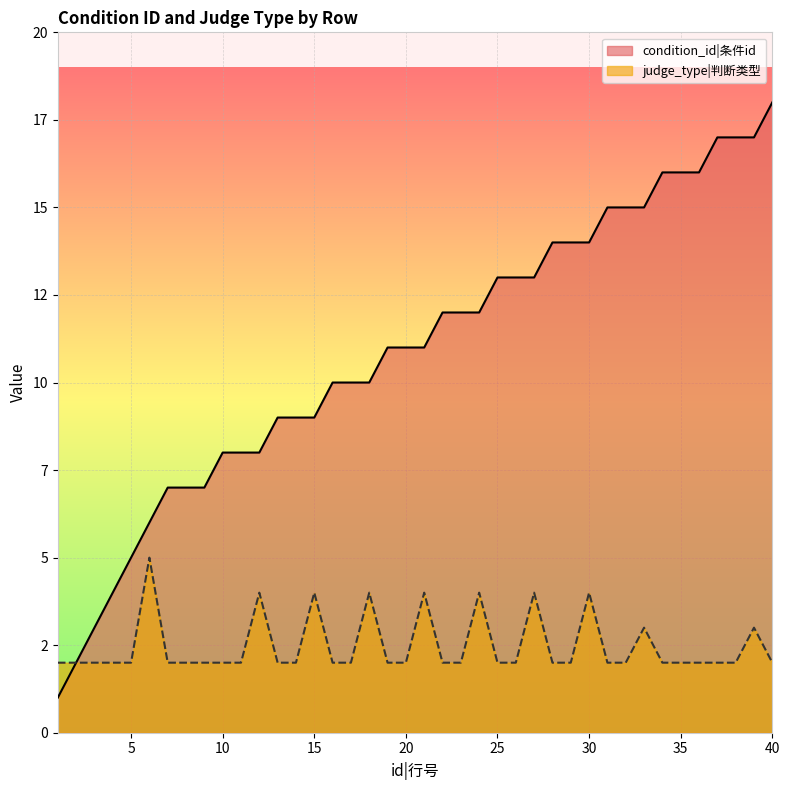

Which series changed the most between 2 and 35?

condition_id